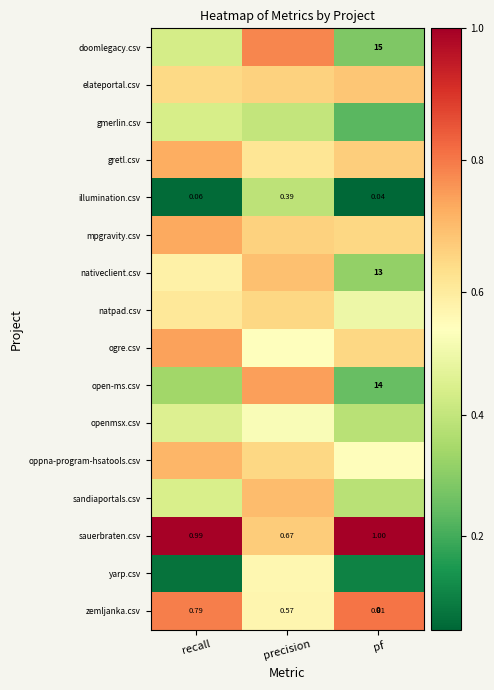

Is the value of sauerbraten.csv at pf greater than the value of illumination.csv at recall?

Yes